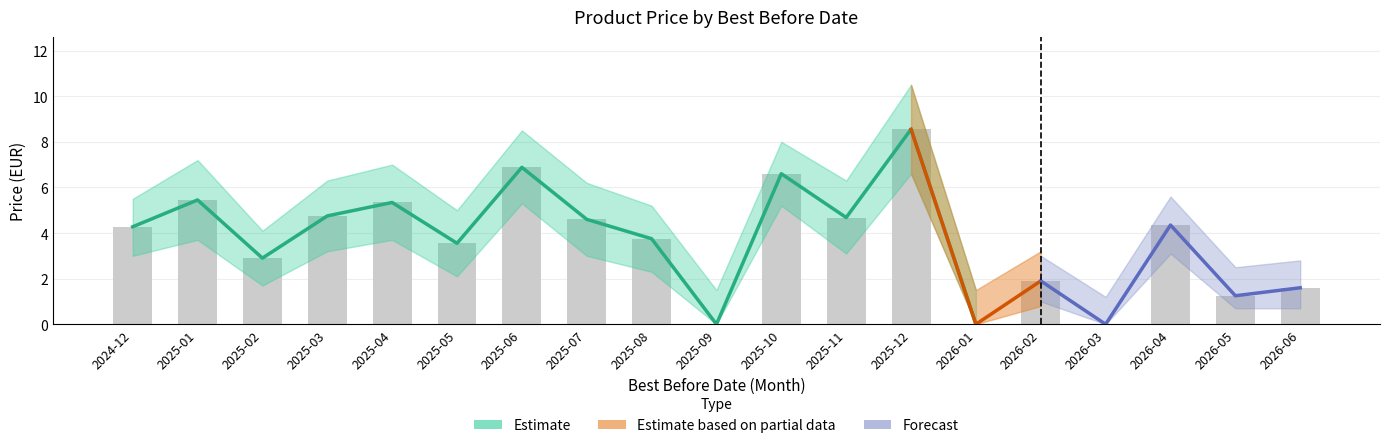

What is the approximate value of after_sale_upper at 2025-01?

7.0